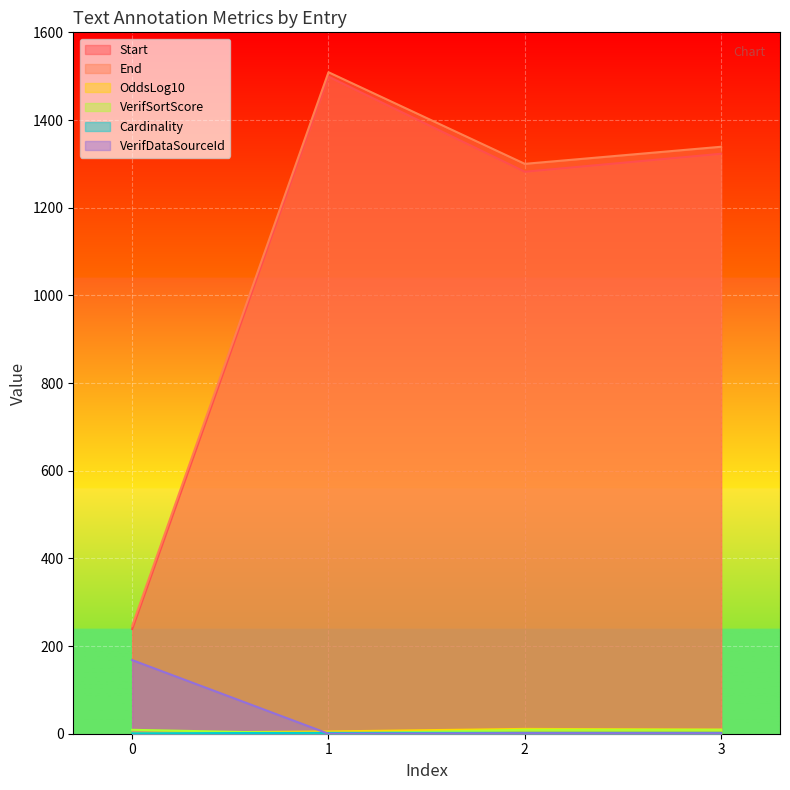

Which series has the largest range (max minus min)?

End